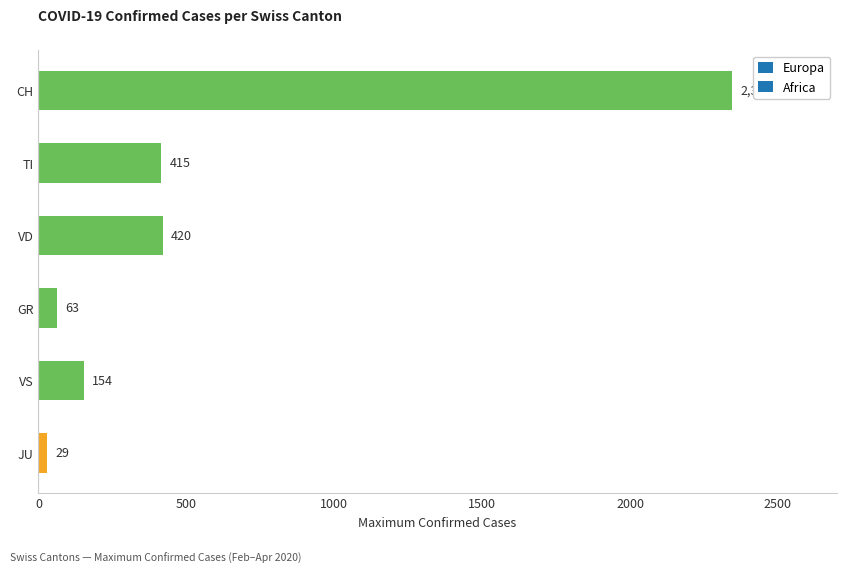

What is the difference between the values at VD and VS?

266